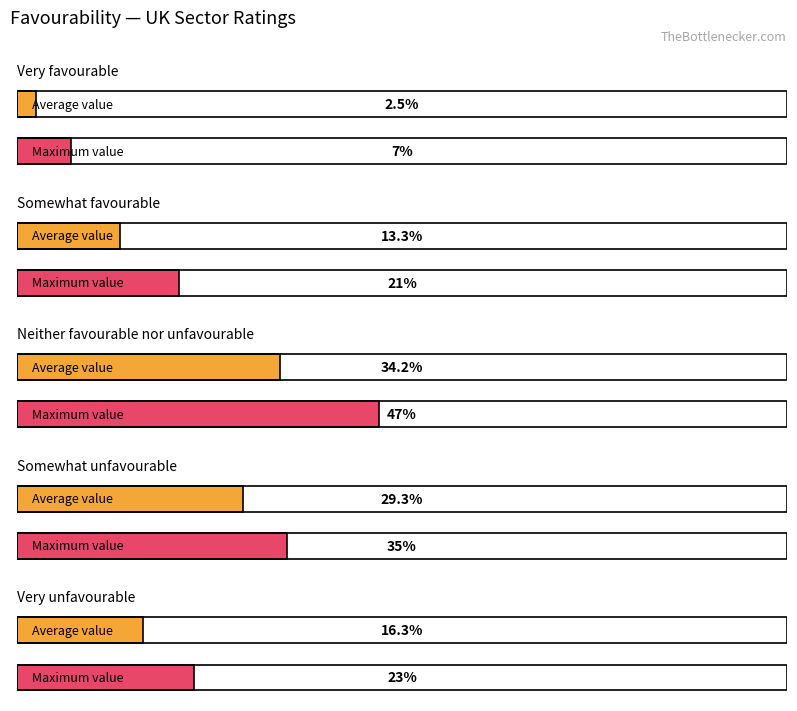

What is the maximum value for Somewhat favourable?

0.2